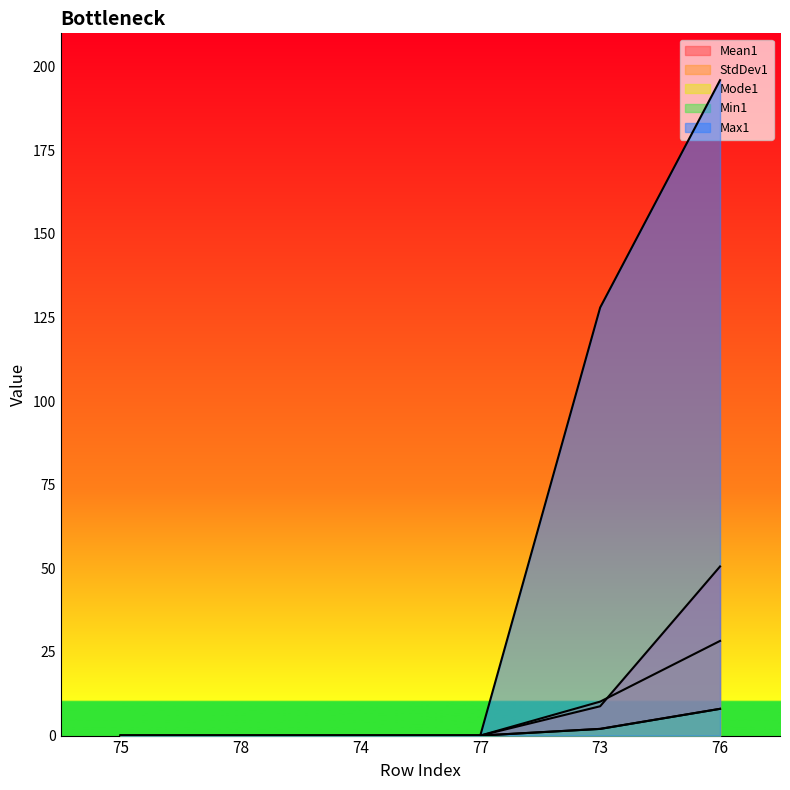

Between 77 and 75, which is larger?

77